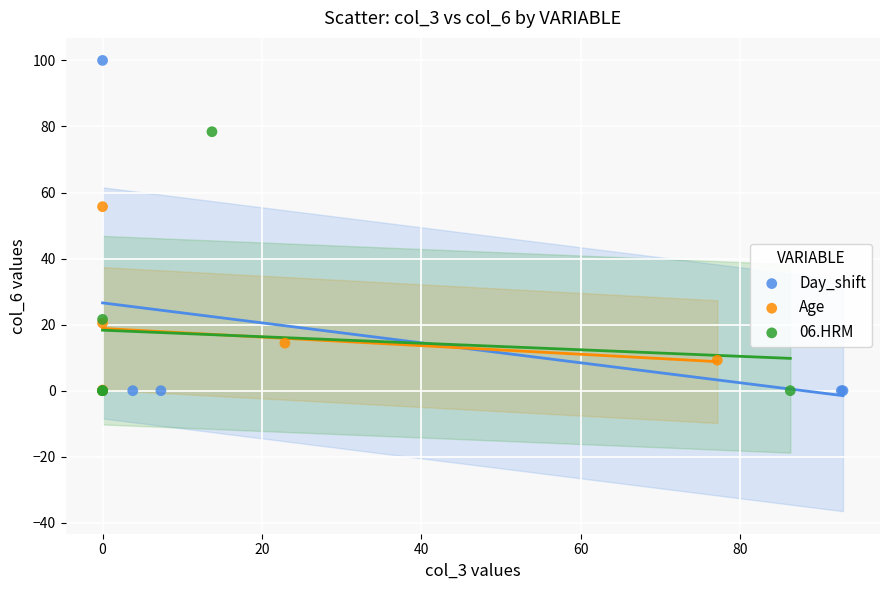

Which series has the widest spread of Y values?

Day_shift